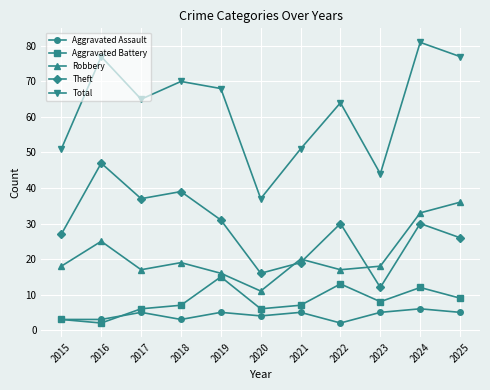

True or false: Theft and Total cross at least once.

False